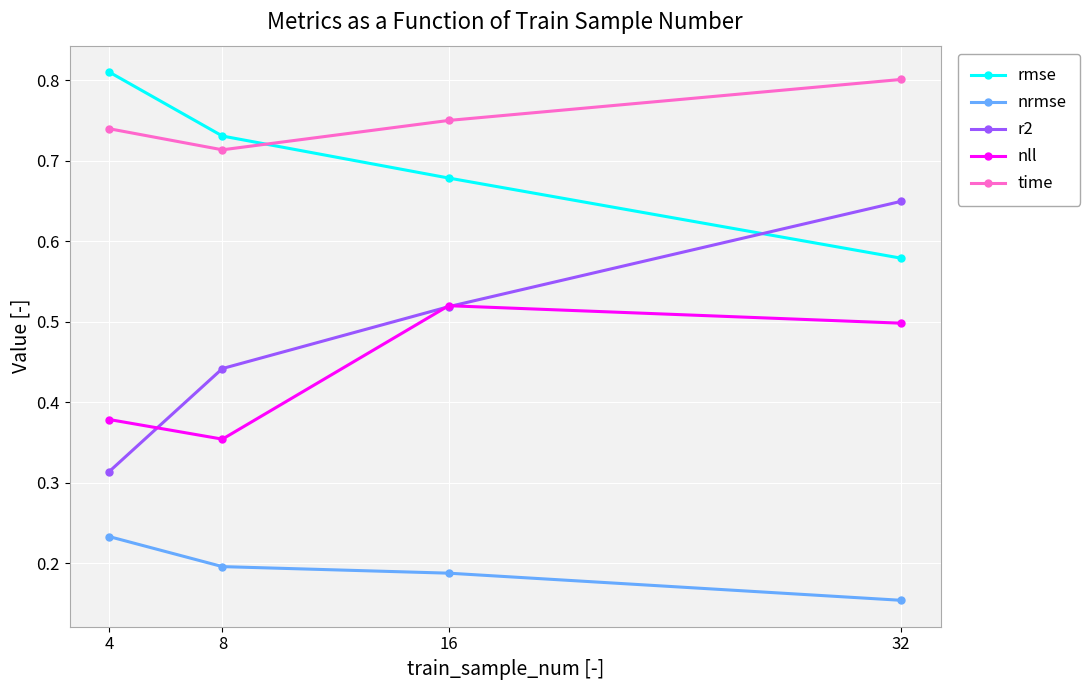

True or false: nrmse has a value of 0.3 at 32.

False